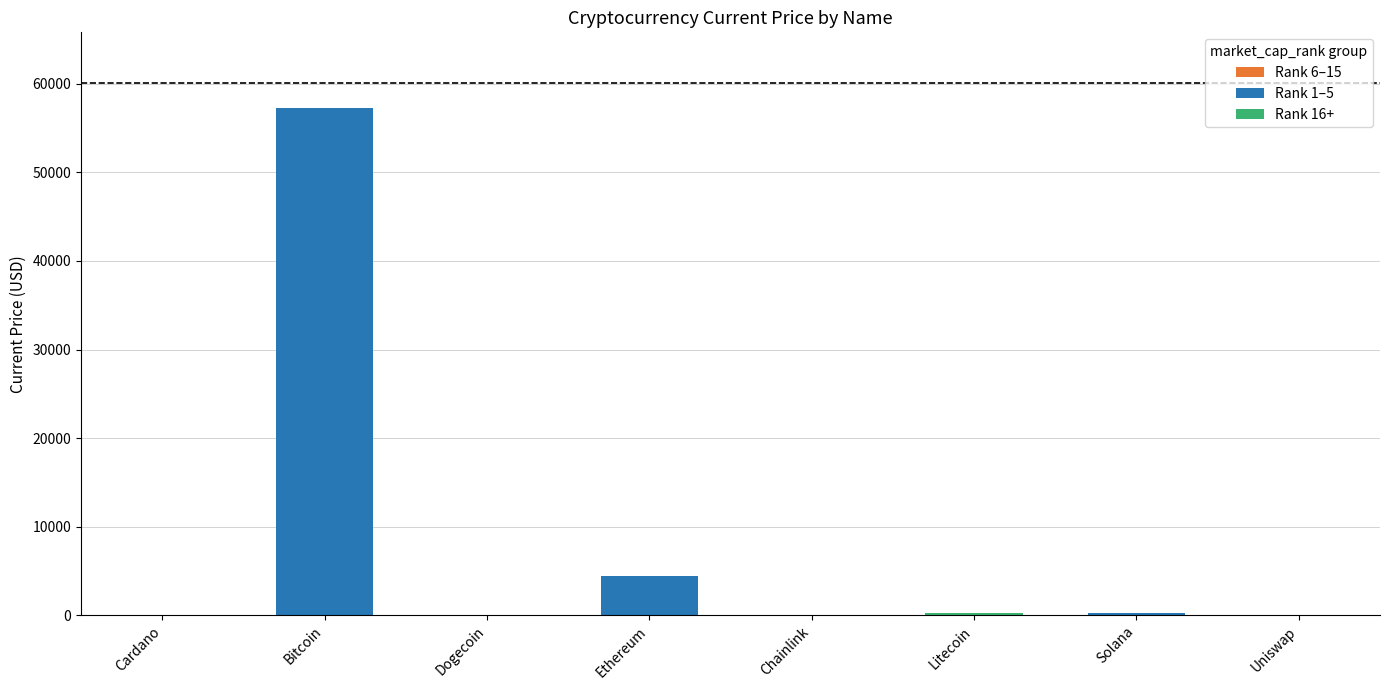

Which category has the highest value across all series?

Bitcoin